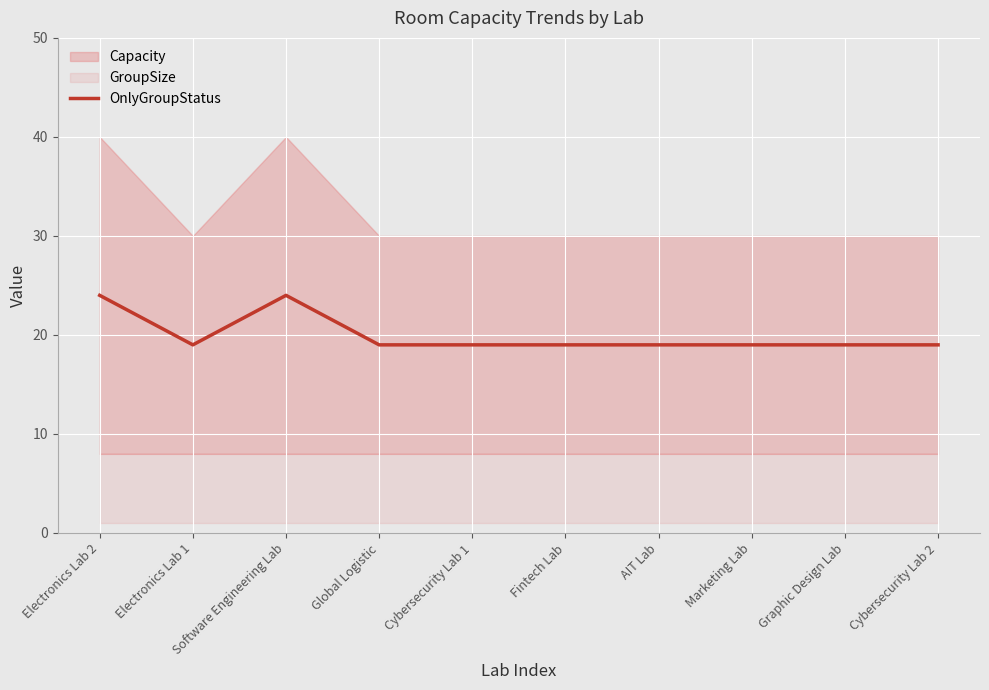

How many lines are shown in the chart?

1